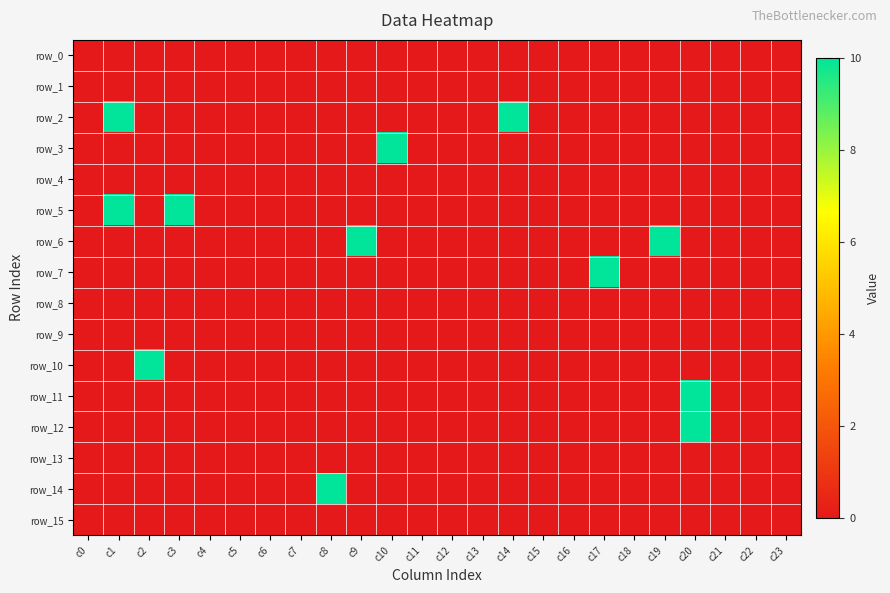

Rank the series by their maximum value, from lowest to highest.

row_0, row_1, row_4, row_8, row_9, row_13, row_15, row_2, row_3, row_5, row_6, row_7, row_10, row_11, row_12, row_14